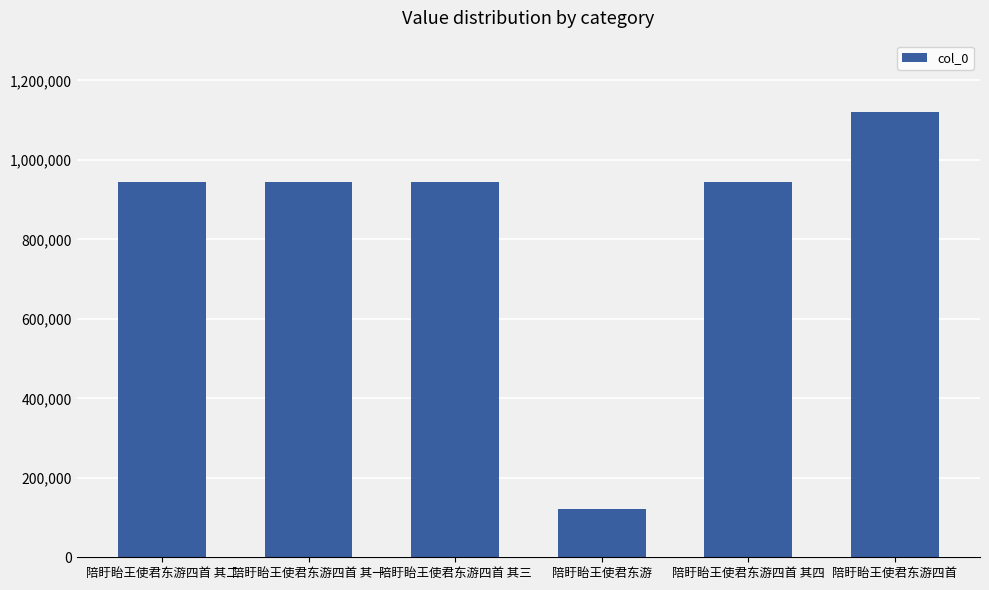

The value at 陪盱眙王使君东游四首 其四 is 1269616. True or false?

False